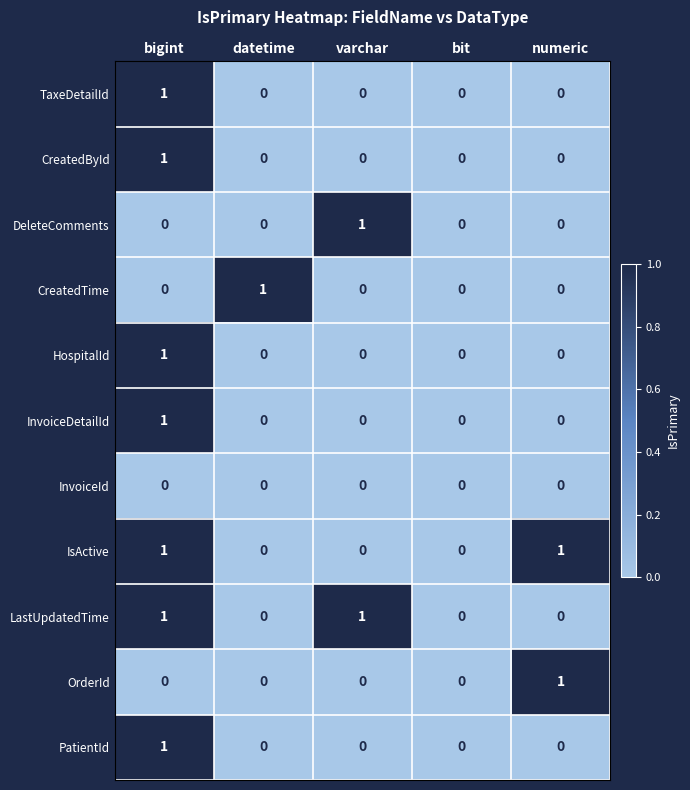

At which category is the sum across all series the highest?

bigint